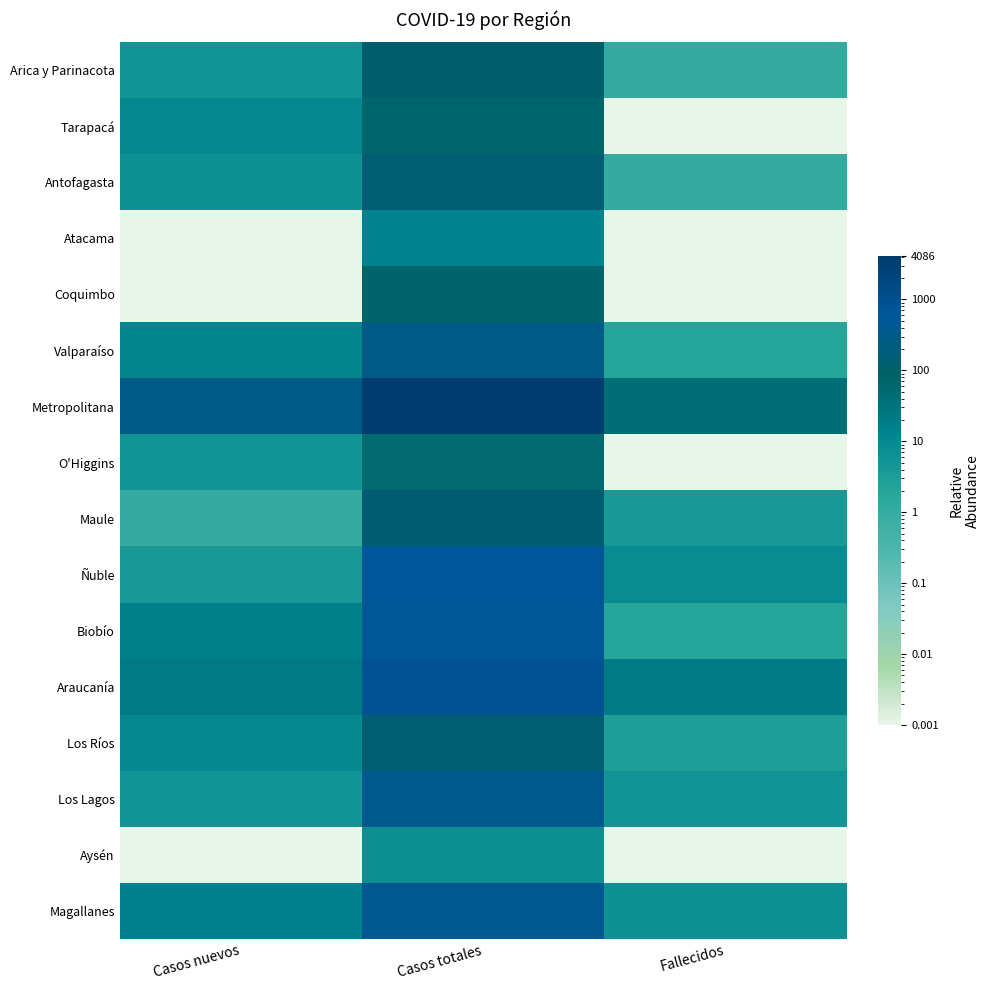

At how many categories does at least one series exceed 3618?

1